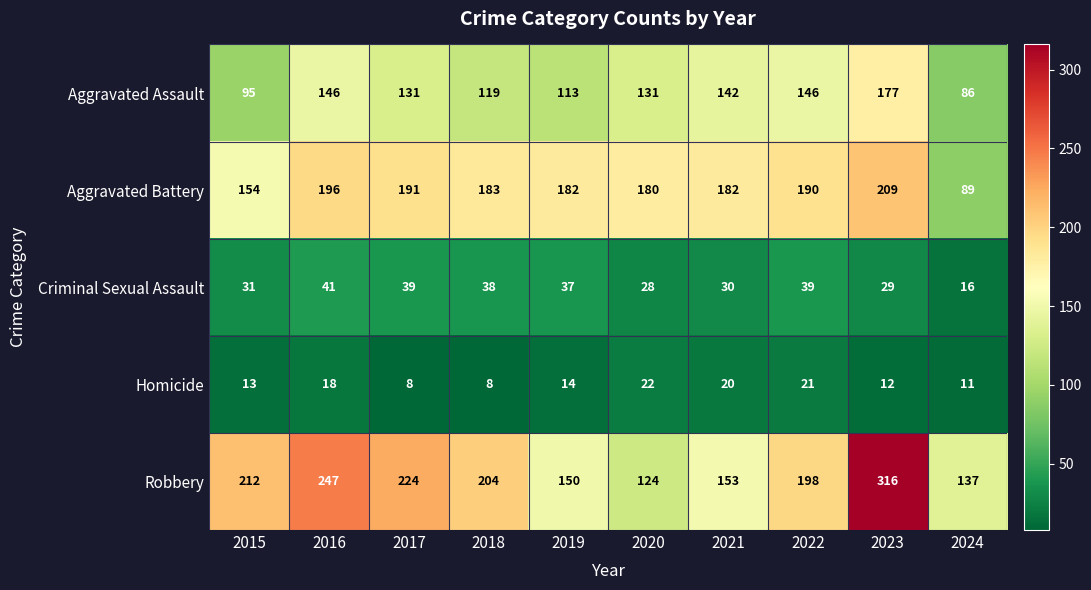

True or false: Aggravated Assault has a value of 113 at 2019.

True